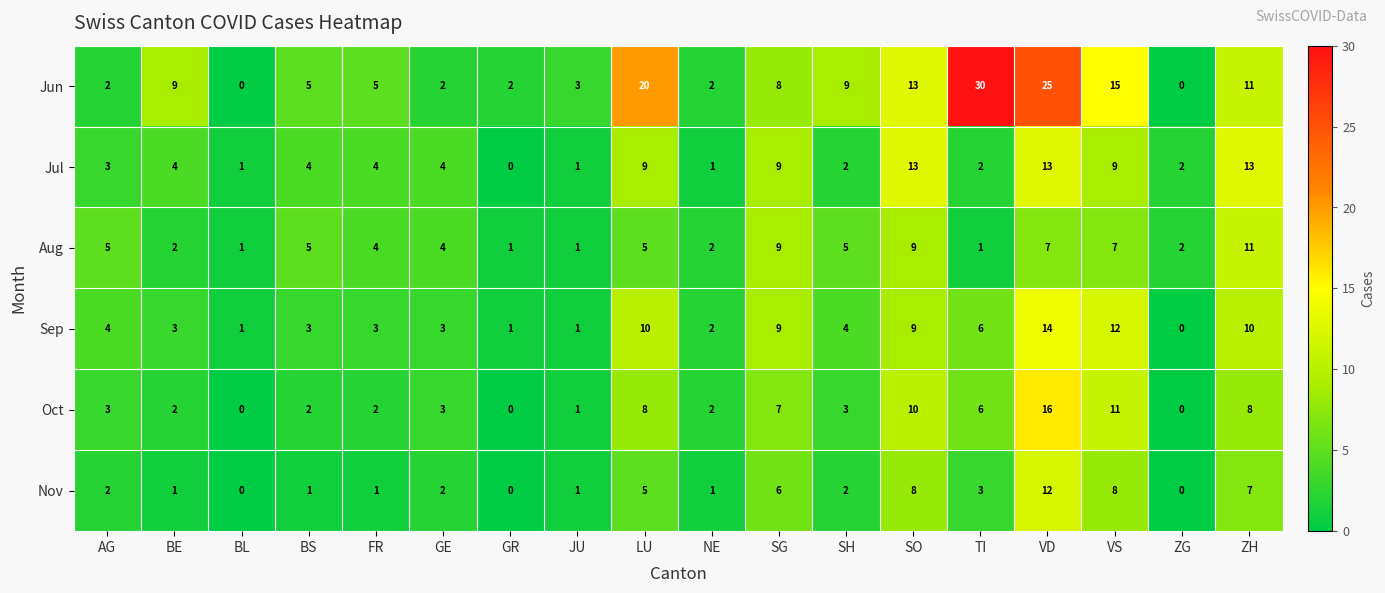

The value of Nov at SG is 6. True or false?

True